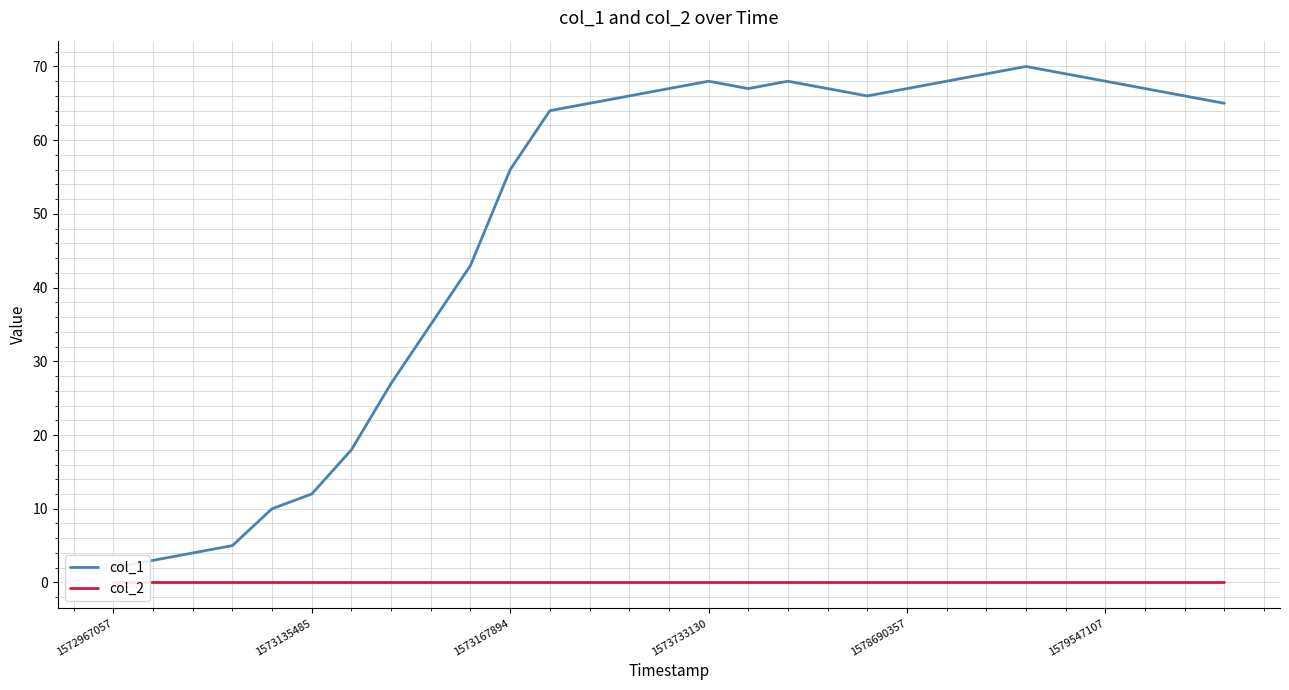

True or false: col_1 has a value of 43 at 9.

True